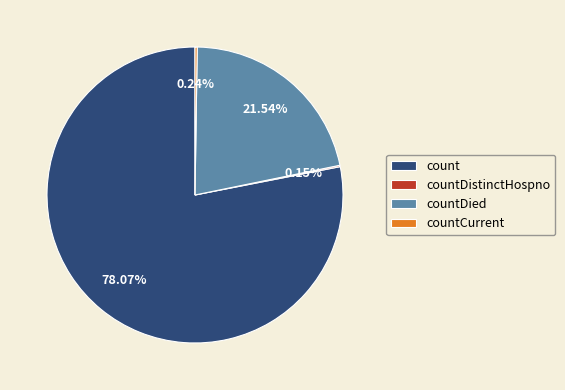

Which slice represents more than half of the pie?

count